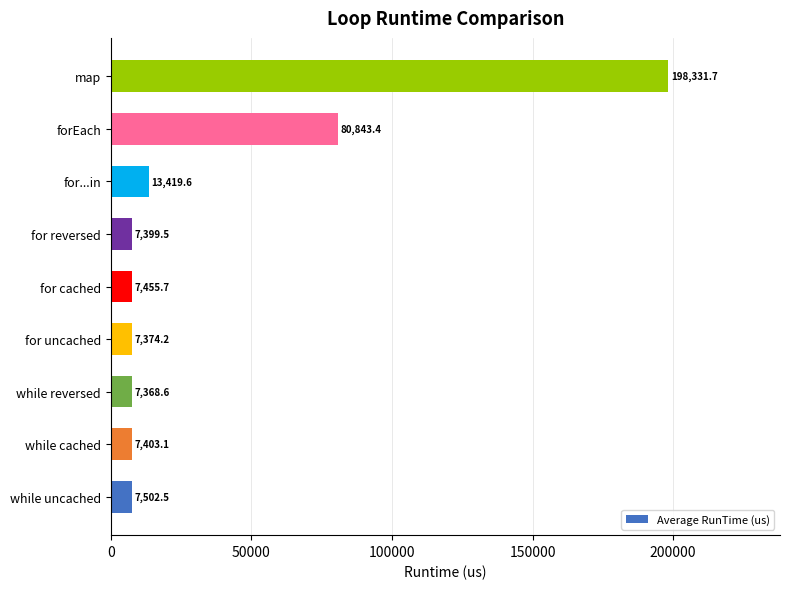

Rank the categories by value from highest to lowest.

map, forEach, for...in, while uncached, for cached, while cached, for reversed, for uncached, while reversed